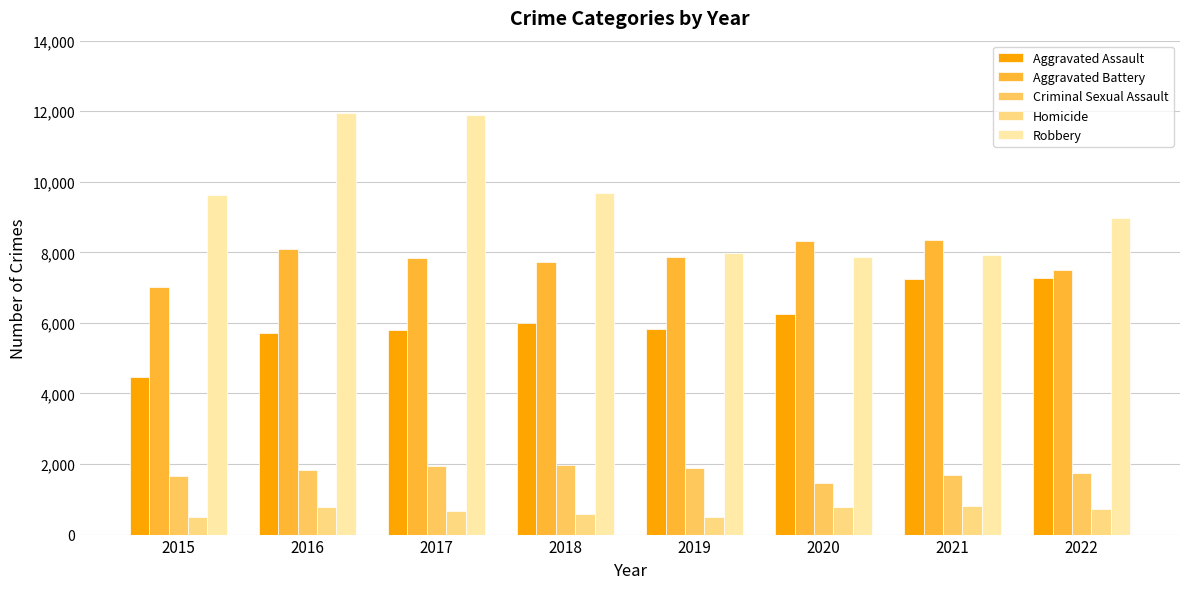

List the series in order of their peak value, lowest first.

Homicide, Criminal Sexual Assault, Aggravated Assault, Aggravated Battery, Robbery